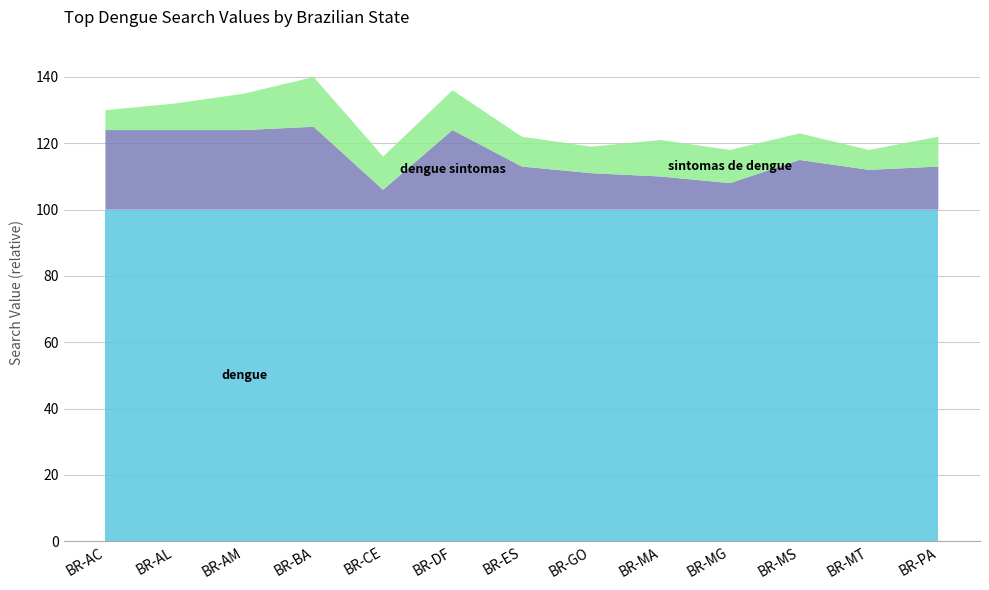

Reading right to left, extract all data points from this chart.

dengue: 100	100	100	100	100	100	100	100	100	100	100	100	100
dengue sintomas: 13	12	15	8	10	11	13	24	6	25	24	24	24
sintomas de dengue: 9	6	8	10	11	8	9	12	10	15	11	8	6